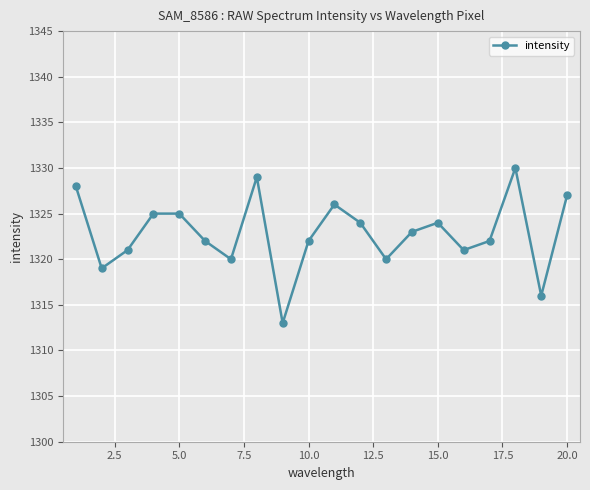

What is the sum of all values?

26457